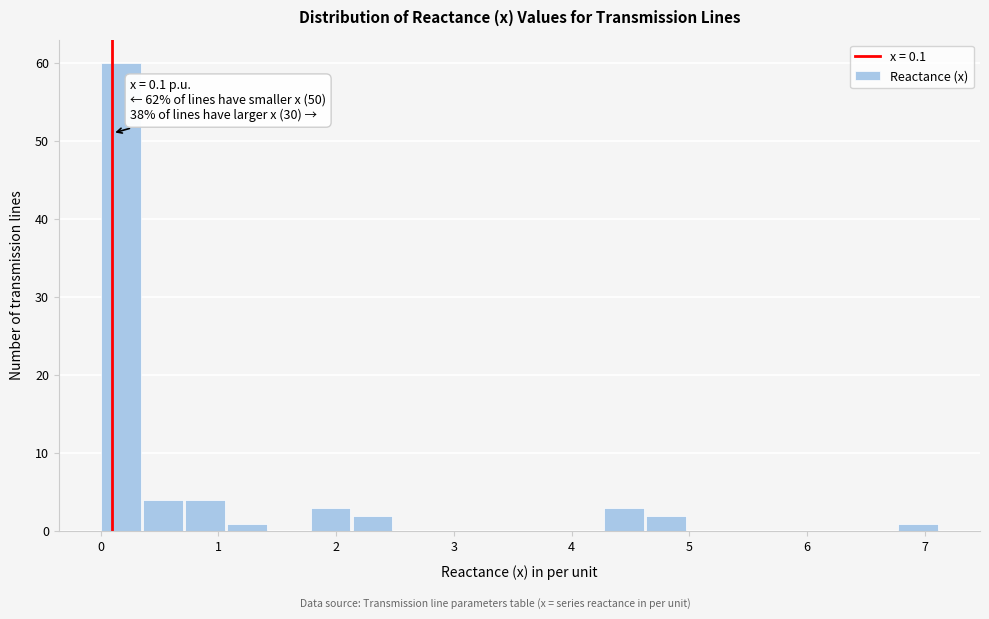

Around what value on the x-axis is the tallest bar? Give the approximate position of its centre, as read against the axis.

0.2